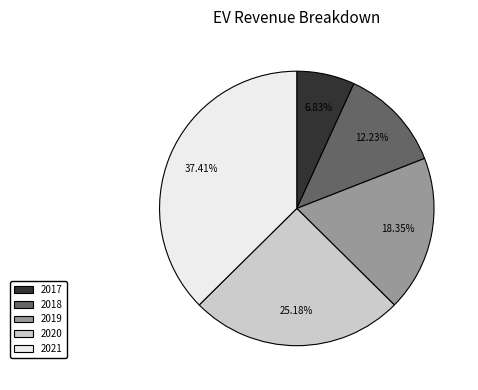

Which slice is the smallest?

2017